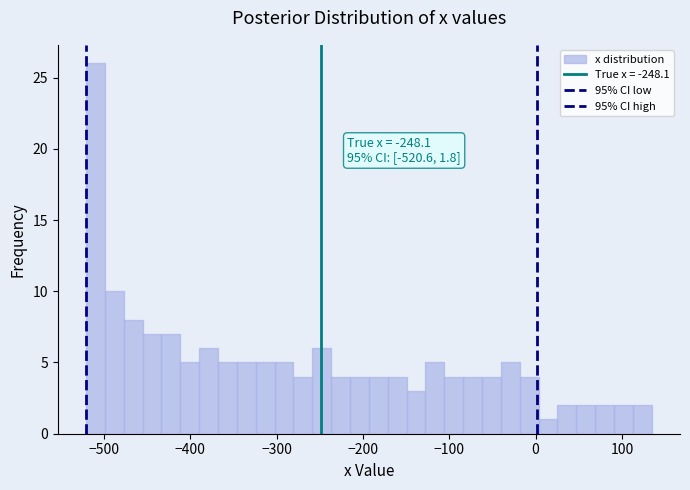

Read against the x-axis, roughly where is the centre of the tallest bar?

-510